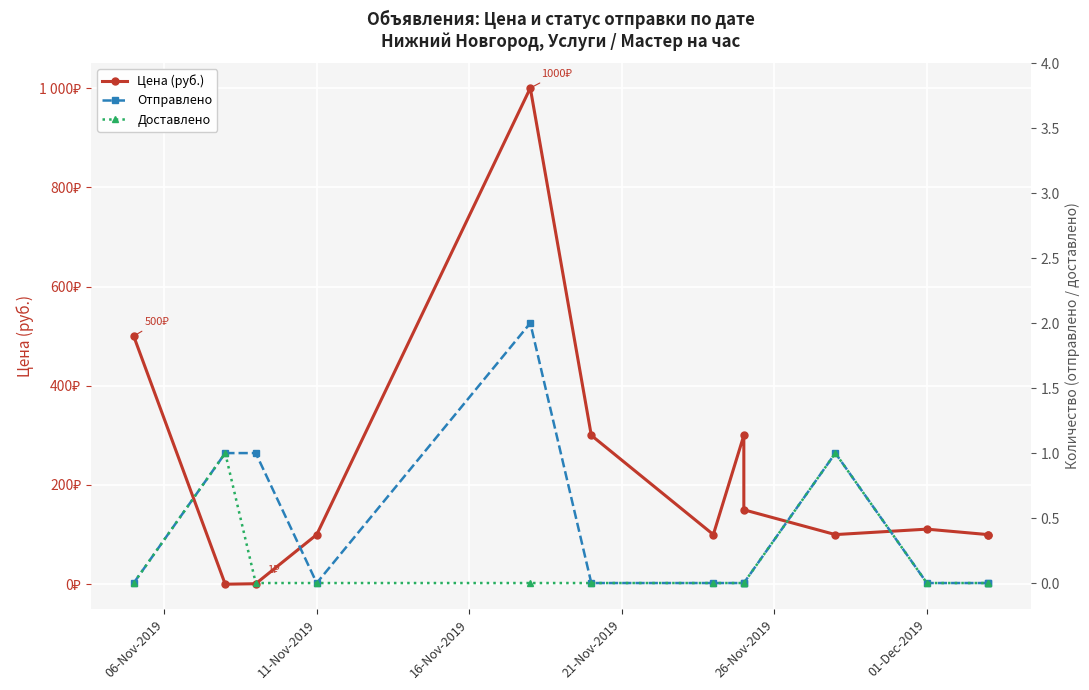

List the series in order of their peak value, highest first.

Цена (руб.), Отправлено, Доставлено